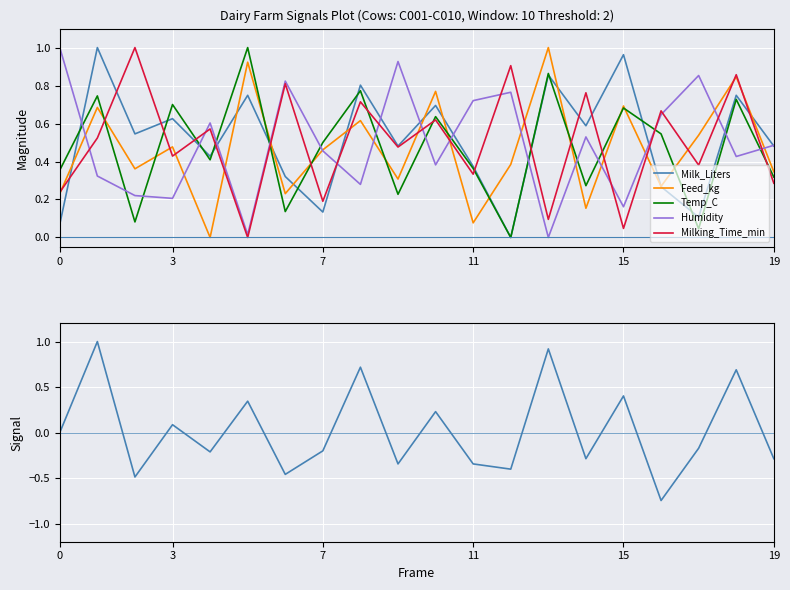

Is this an area chart (filled region under the line)?

No